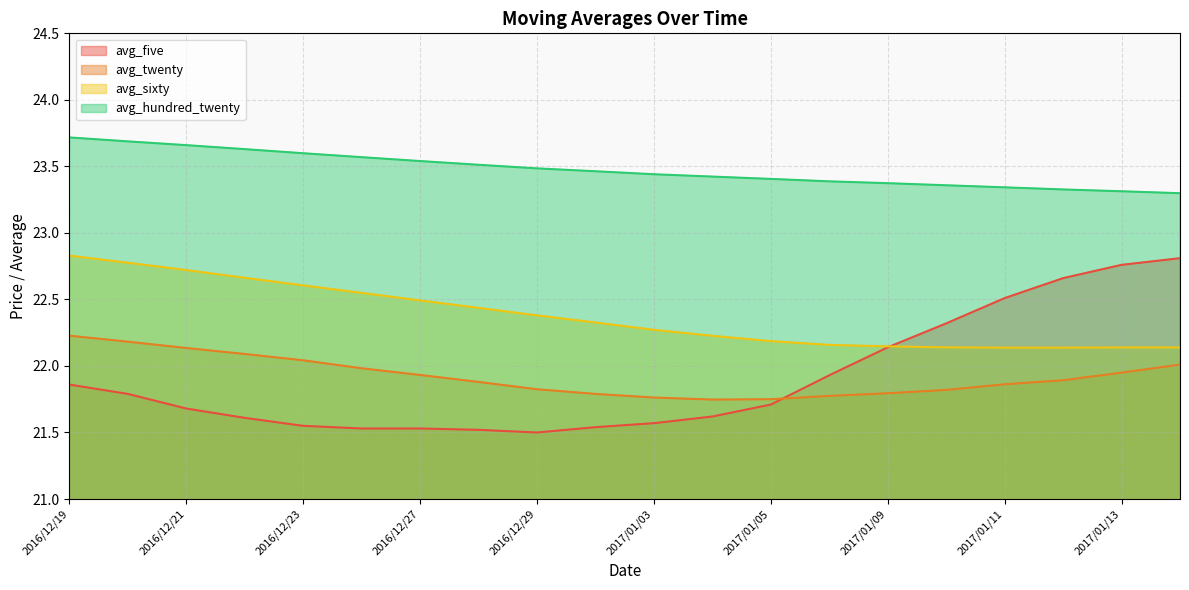

What is the spread (max minus min) of values at 2017/01/12?

1.4